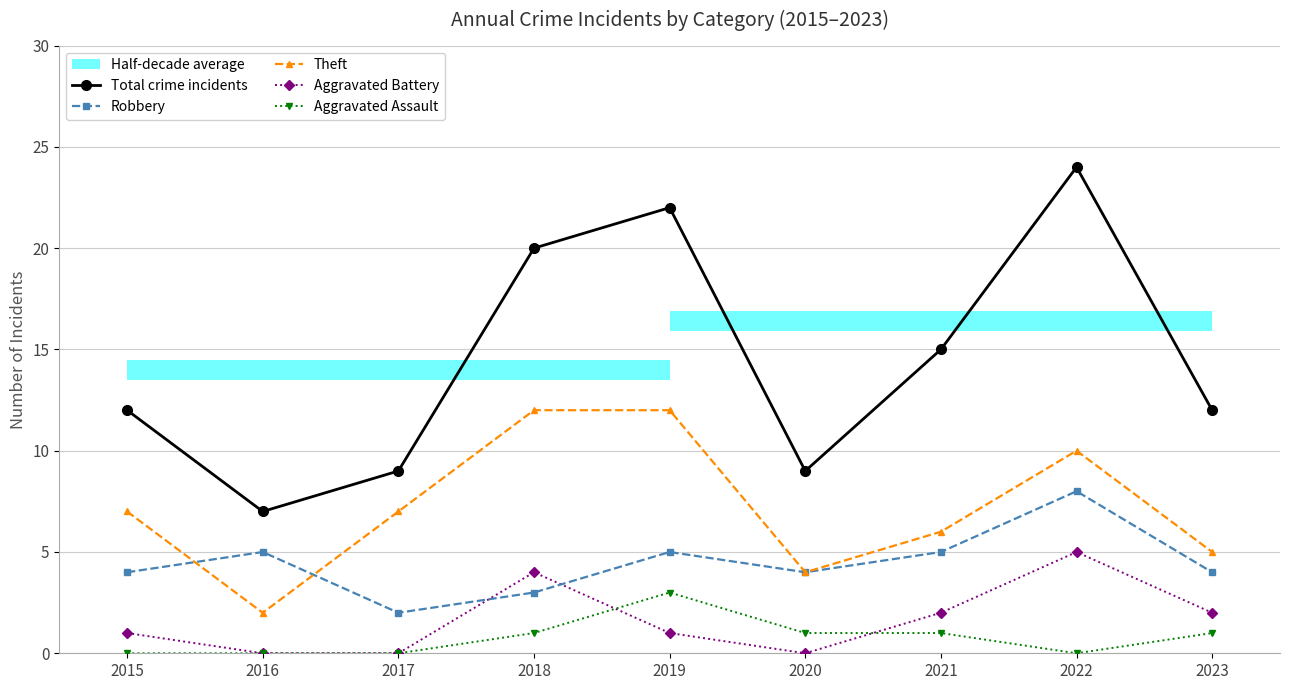

Reading left to right, transcribe all the data shown in this chart.

Total crime incidents: 12	7	9	20	22	9	15	24	12
Robbery: 4	5	2	3	5	4	5	8	4
Theft: 7	2	7	12	12	4	6	10	5
Aggravated Battery: 1	0	0	4	1	0	2	5	2
Aggravated Assault: 0	0	0	1	3	1	1	0	1